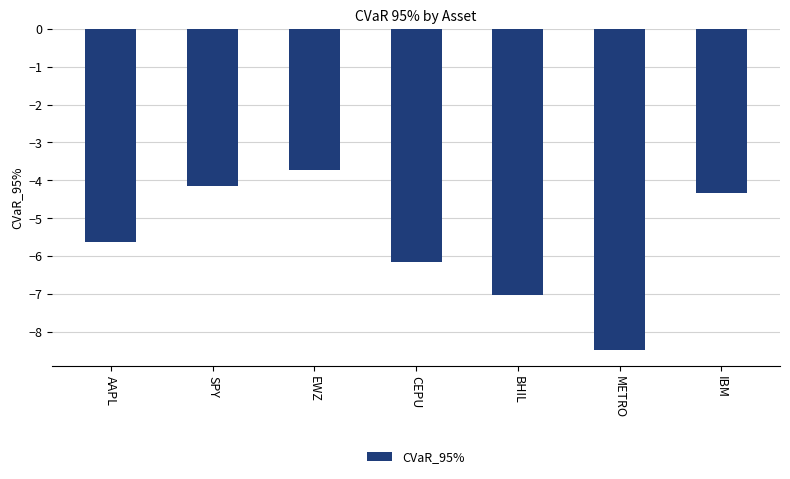

Reading left to right, list all the values displayed in this chart.

-5.6	-4.1	-3.7	-6.2	-7.0	-8.5	-4.3